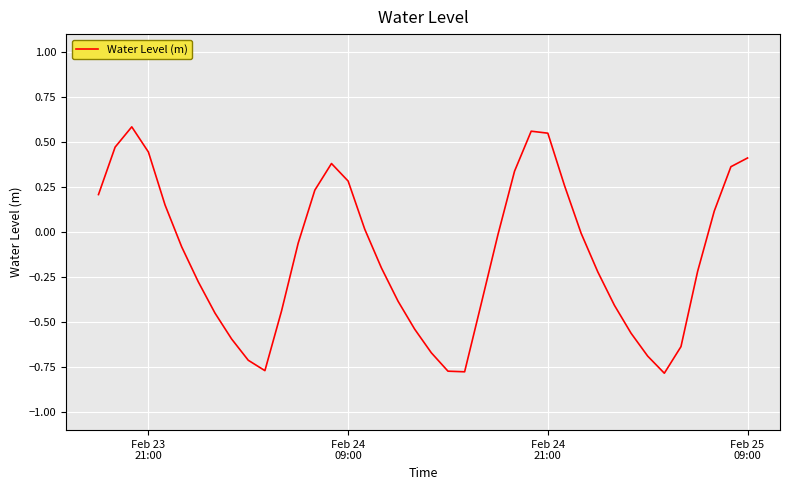

How many interior local valleys (lower than both neighbors) does the data have?

3